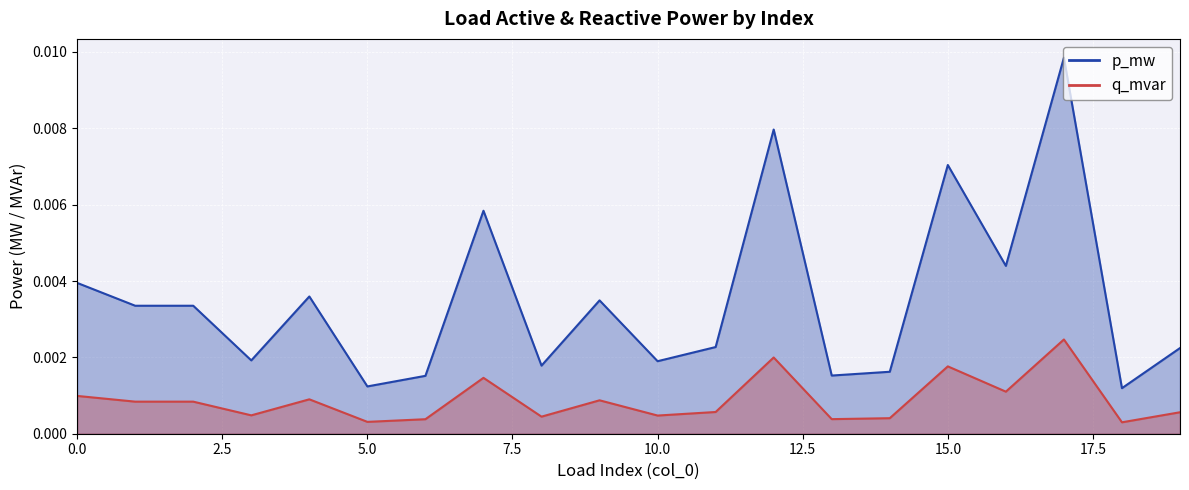

At which label is p_mw closest to 0?

18